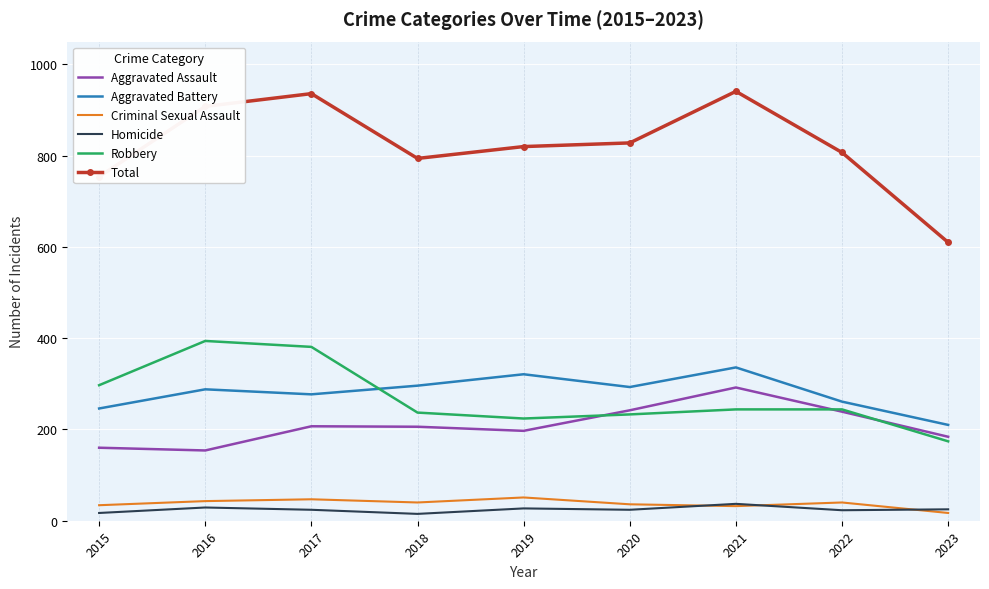

What is the spread (max minus min) of values at 2018?

779